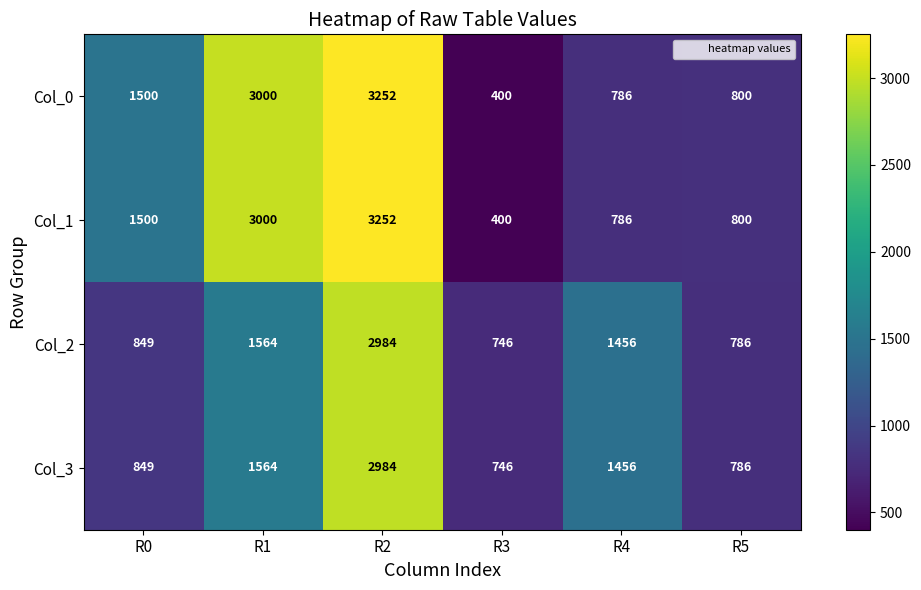

What is the average value of the Col_0 series?

1623